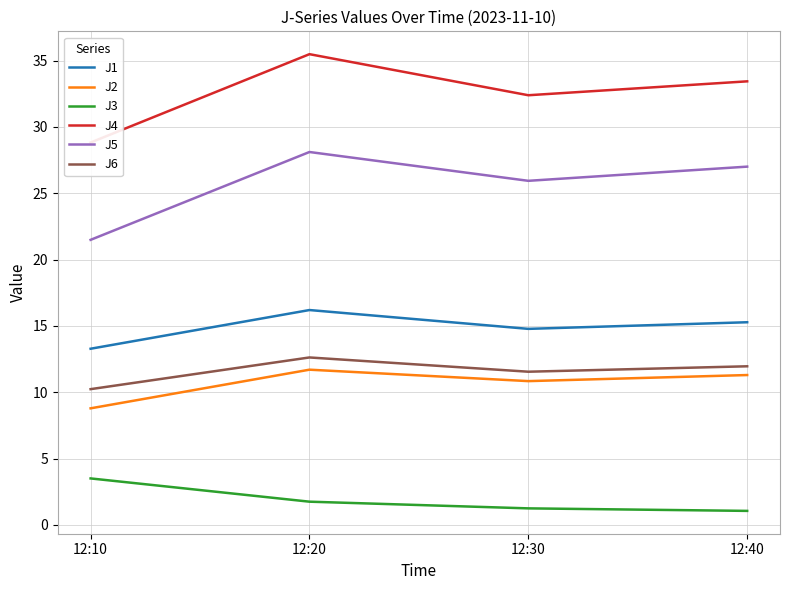

At 12:40, list the series in order from largest to smallest.

J4, J5, J1, J6, J2, J3